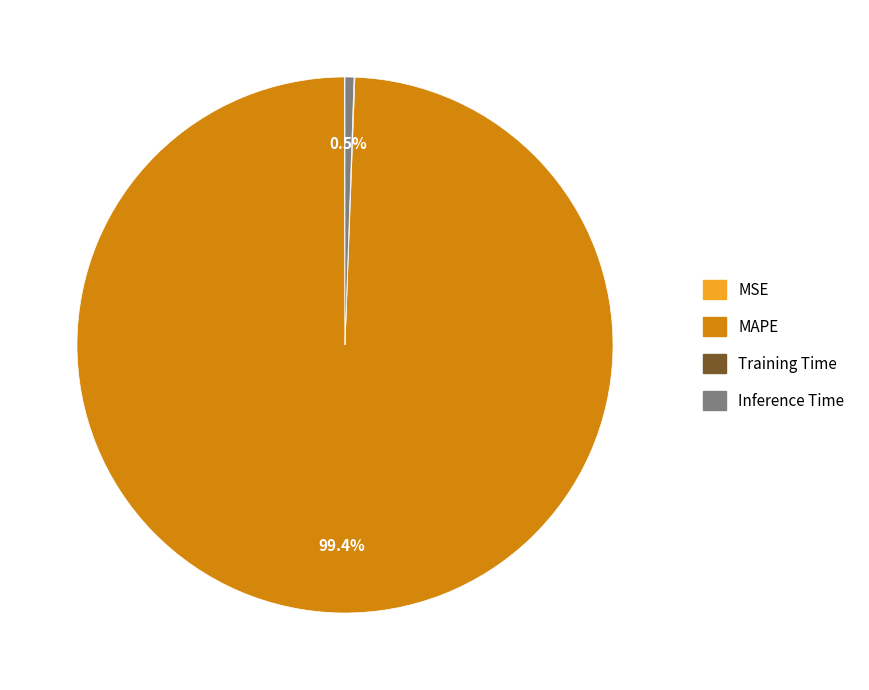

Which category has the biggest portion of the pie?

MAPE